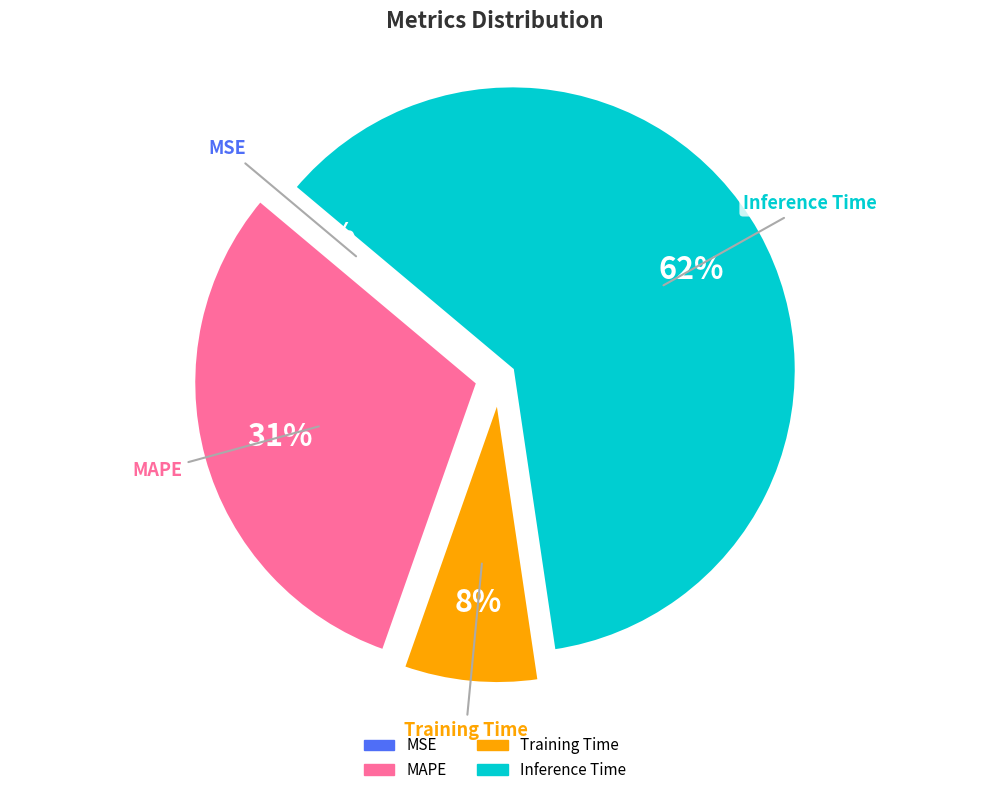

What percentage is the MAPE slice, to the nearest percent?

31%